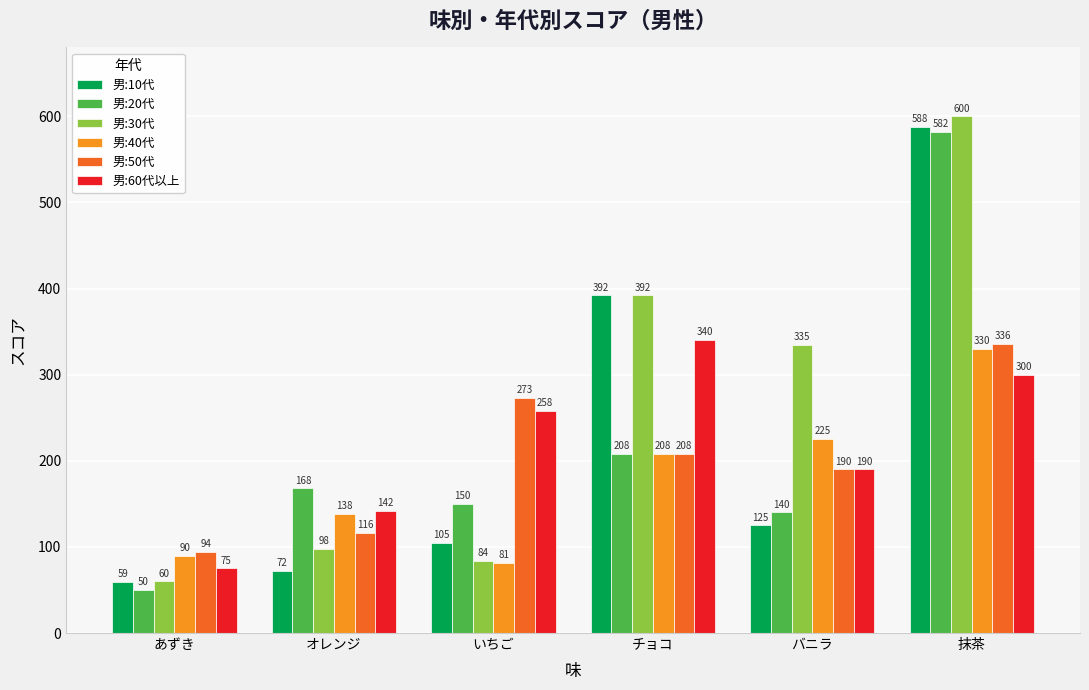

The 男:20代 series shows 53 at バニラ. True or false?

False